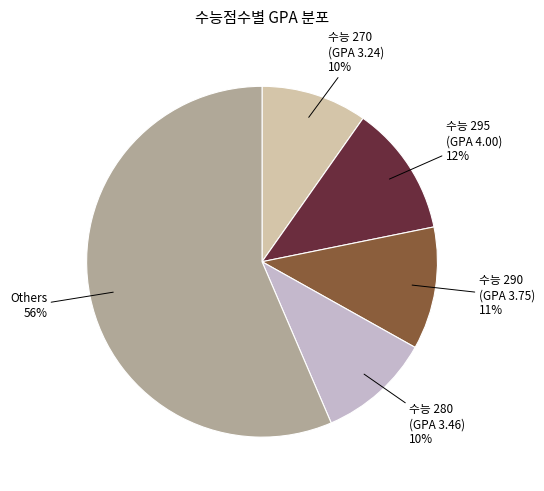

To the nearest percent, what is the average slice percentage?

20%